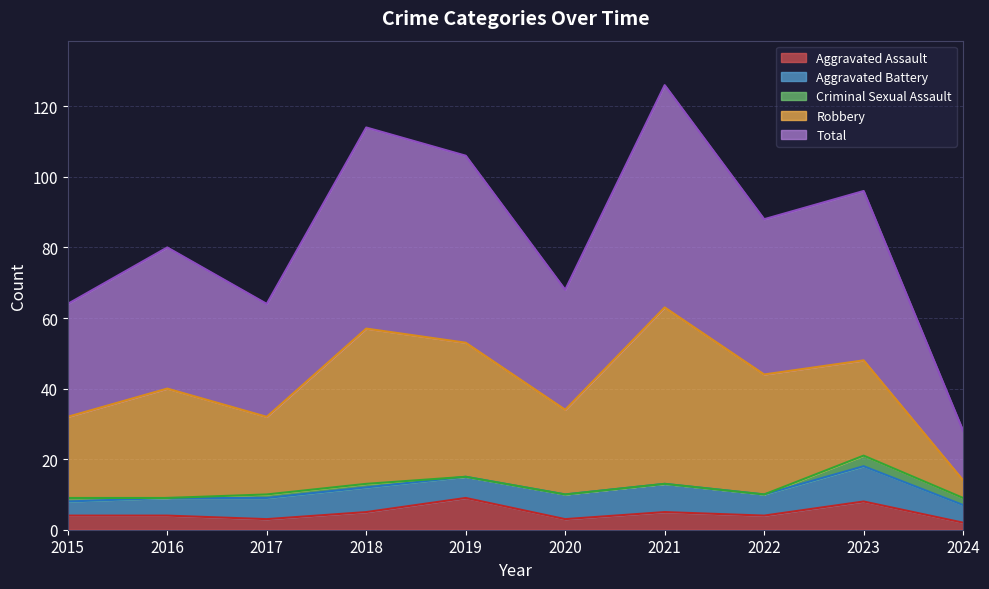

What is the approximate value of Aggravated Assault at 2023?

8